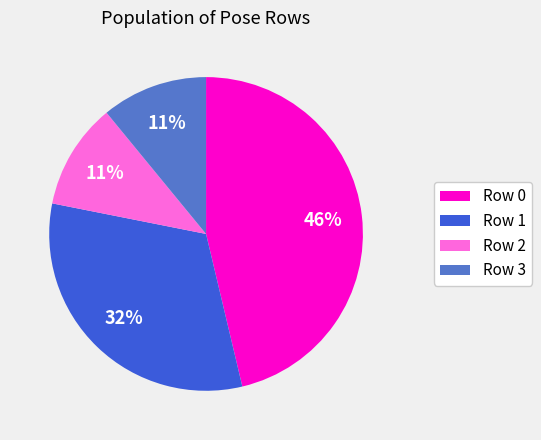

How many segments does this pie chart have?

4